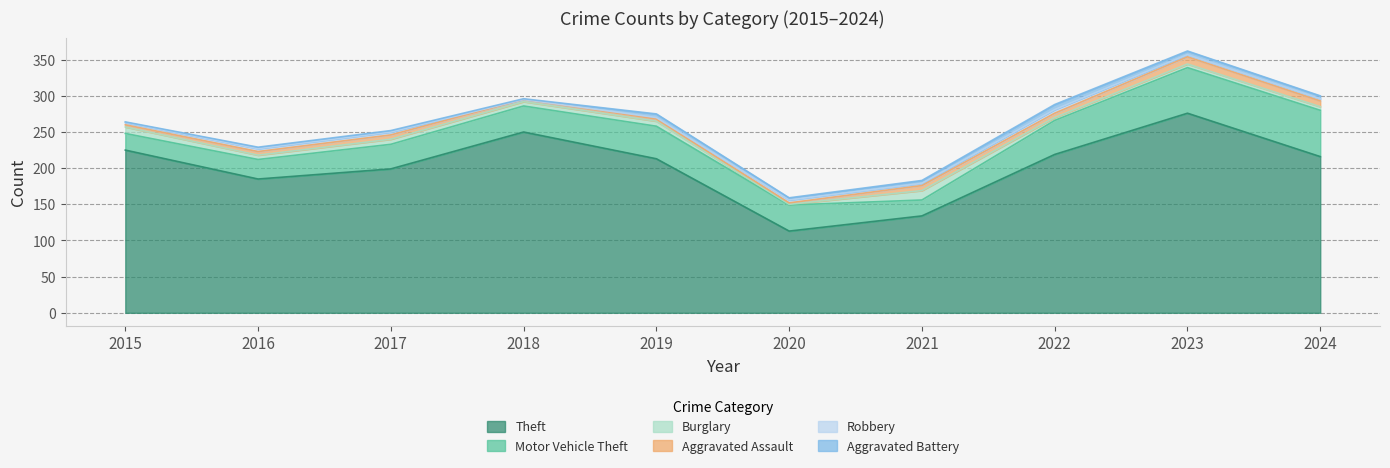

What is the difference between the Motor Vehicle Theft values at 2016 and 2017?

7